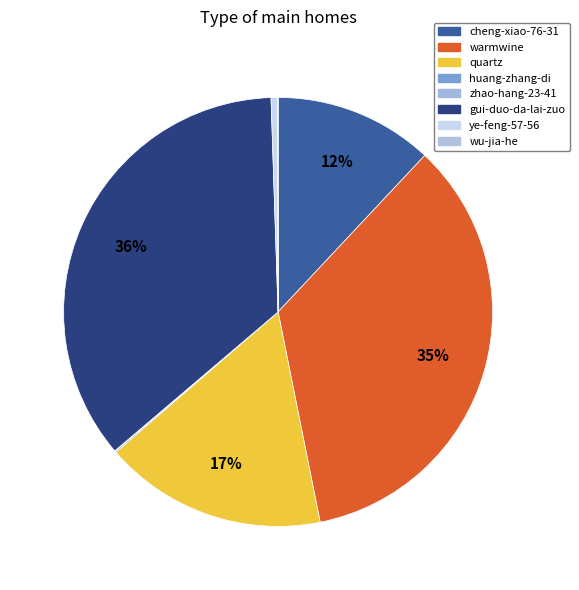

Which category has the biggest portion of the pie?

gui-duo-da-lai-zuo